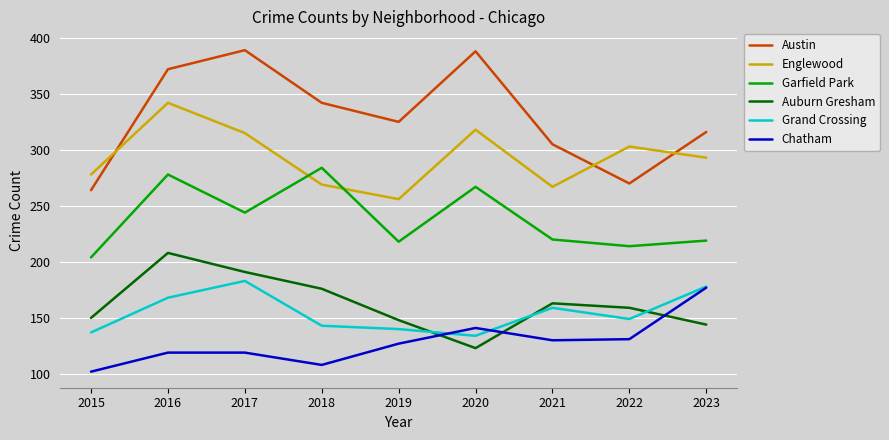

Is the value of Englewood at 2016 greater than the value of Auburn Gresham at 2016?

Yes